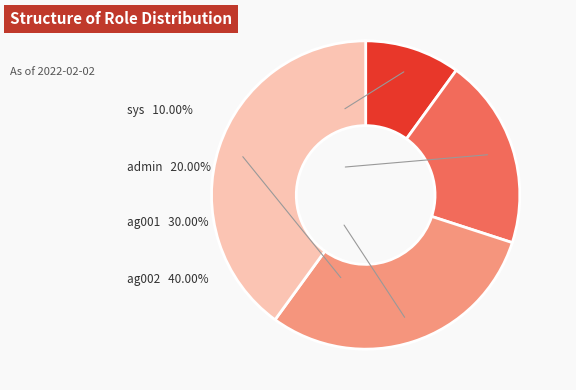

What is the ratio of the value at ag002 to the value at admin?

2.0